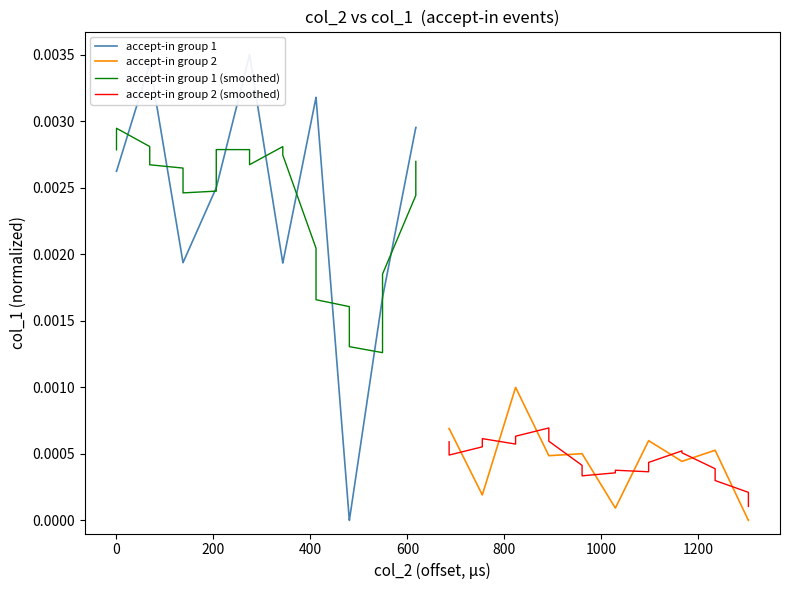

True or false: accept-in group 2 and accept-in group 1 (smoothed) intersect in this chart.

False